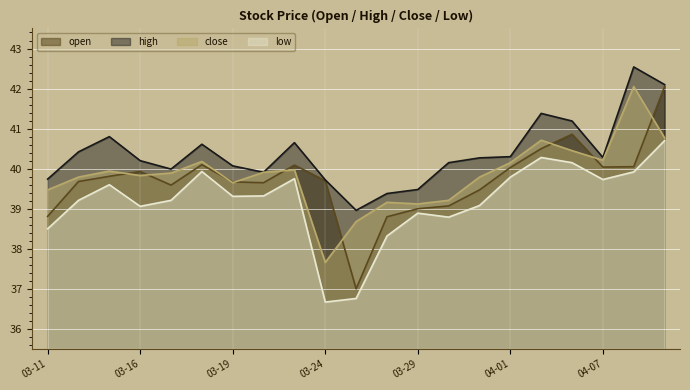

In open, how many points are higher than both neighbors (excluding endpoints)?

4